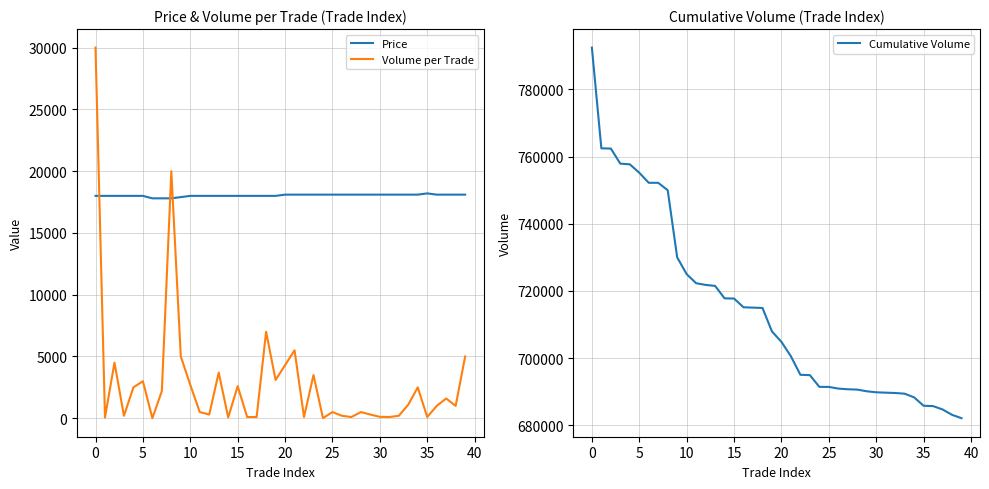

True or false: Volume per Trade and Price intersect in this chart.

True